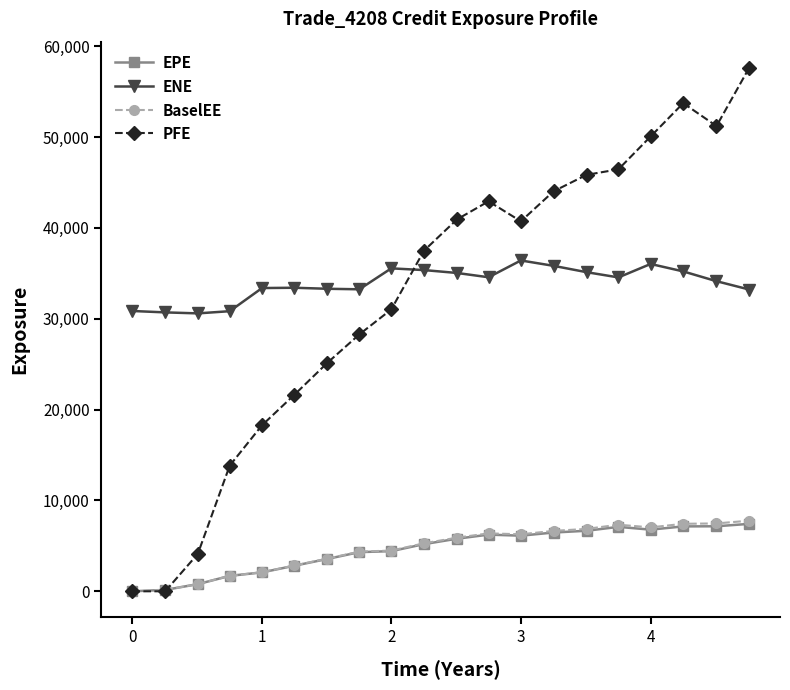

True or false: EPE has more than 0 points higher than both neighbors.

True